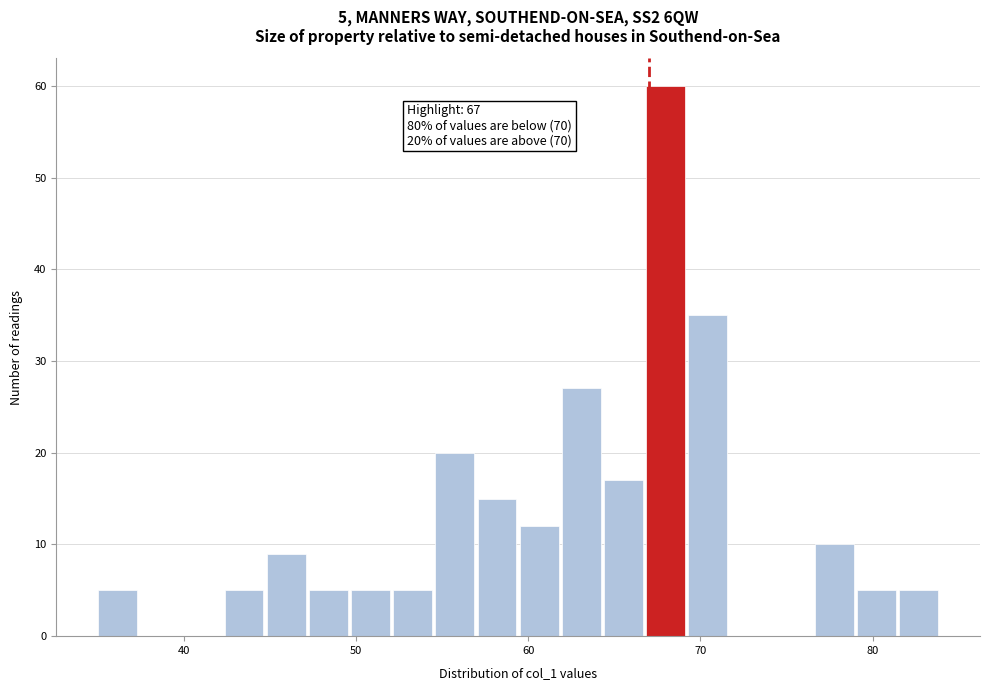

Read against the x-axis, roughly where is the centre of the tallest bar?

68